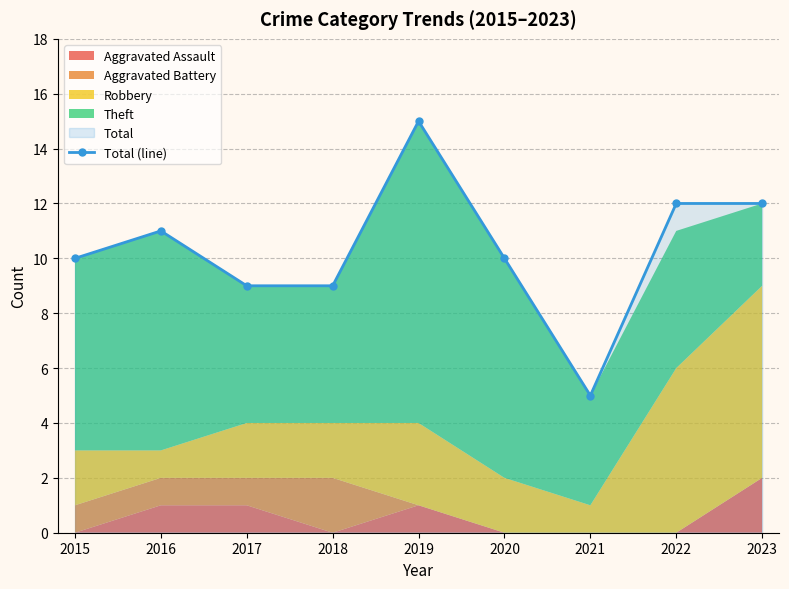

Reading left to right, transcribe all the data shown in this chart.

2015=10	2016=11	2017=9	2018=9	2019=15	2020=10	2021=5	2022=12	2023=12